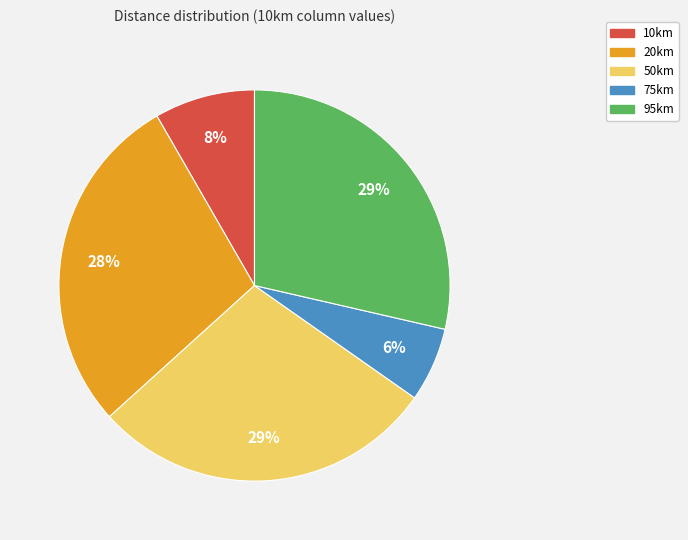

Is there a majority slice in this chart?

No